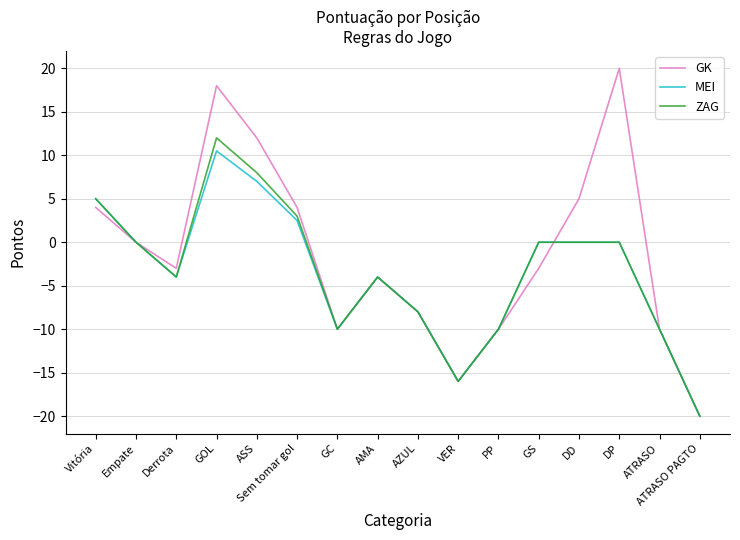

Is the value of MEI at VER greater than the value of ZAG at AZUL?

No